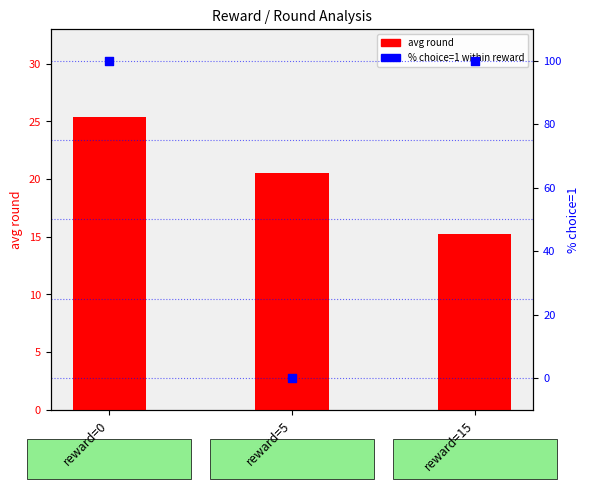

Which series reaches the maximum Y coordinate?

% choice=1 within reward